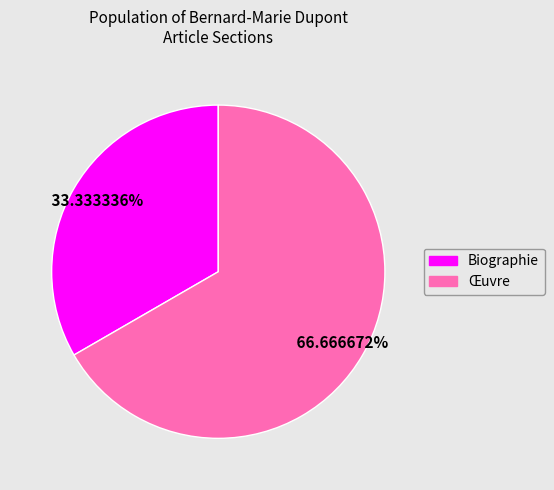

Approximately how many times larger is the value at Biographie compared to Œuvre?

0.5